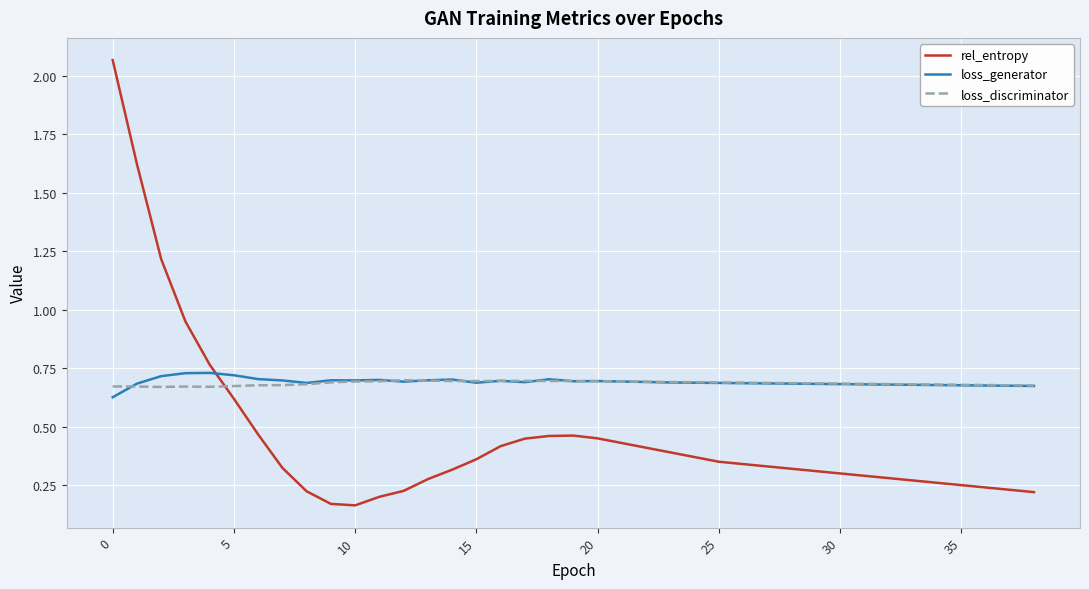

How many times do loss_generator and rel_entropy cross each other?

1